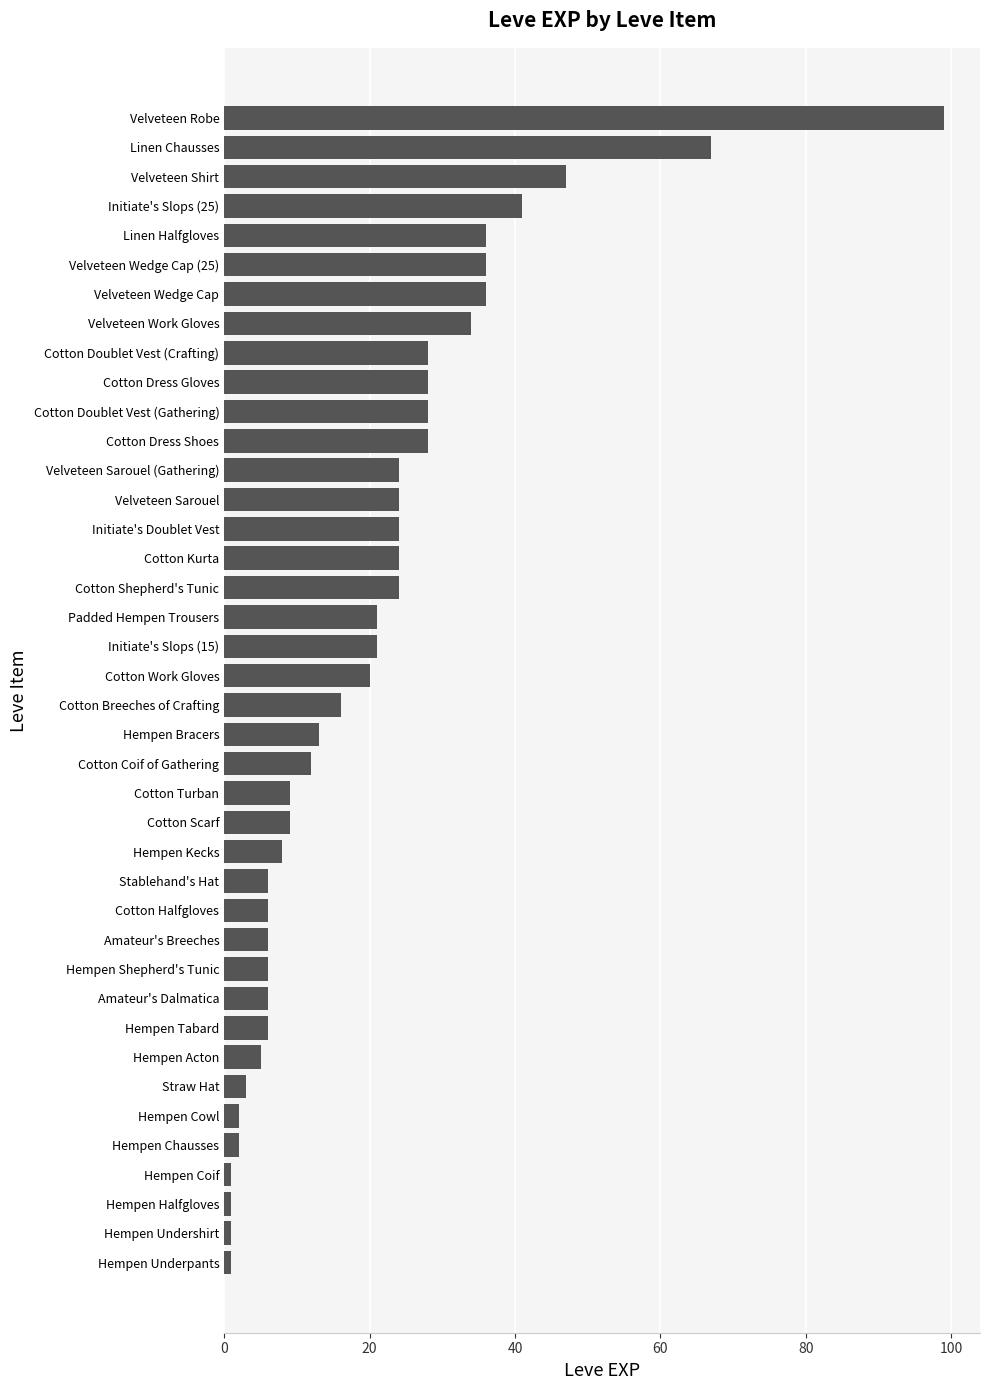

Which has a higher value, Stablehand's Hat or Velveteen Shirt?

Velveteen Shirt